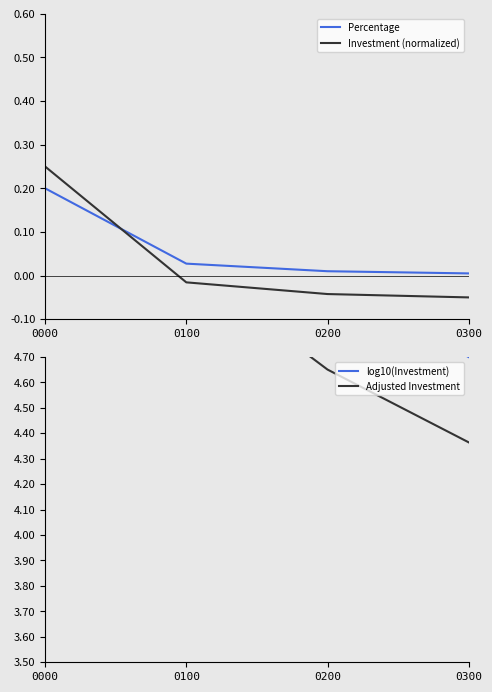

Between 0100 and 0300, which series saw the biggest shift?

log10(Investment)